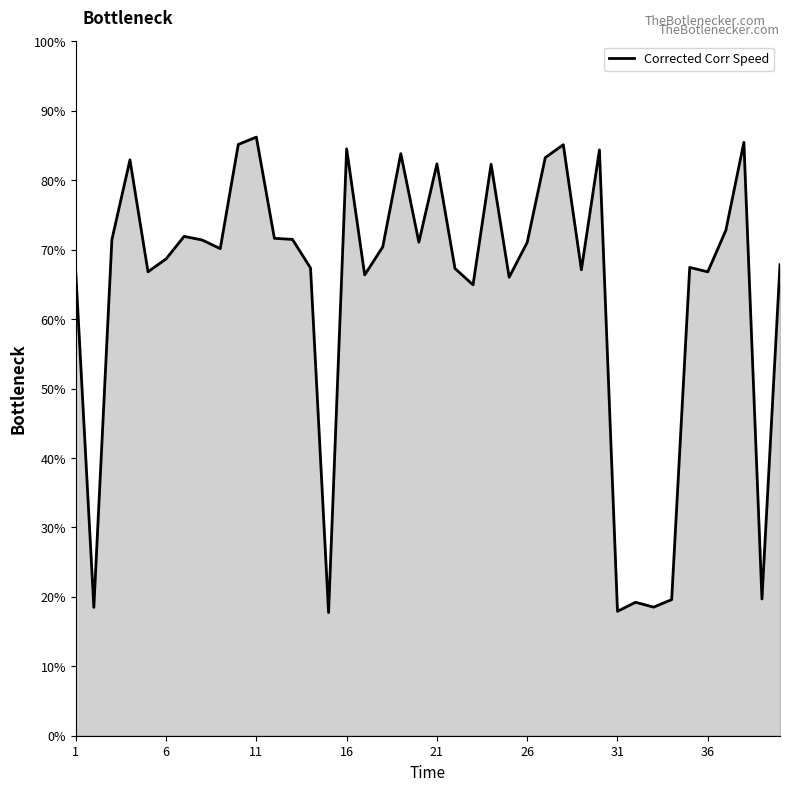

What is the difference between the maximum and minimum values?

68.5